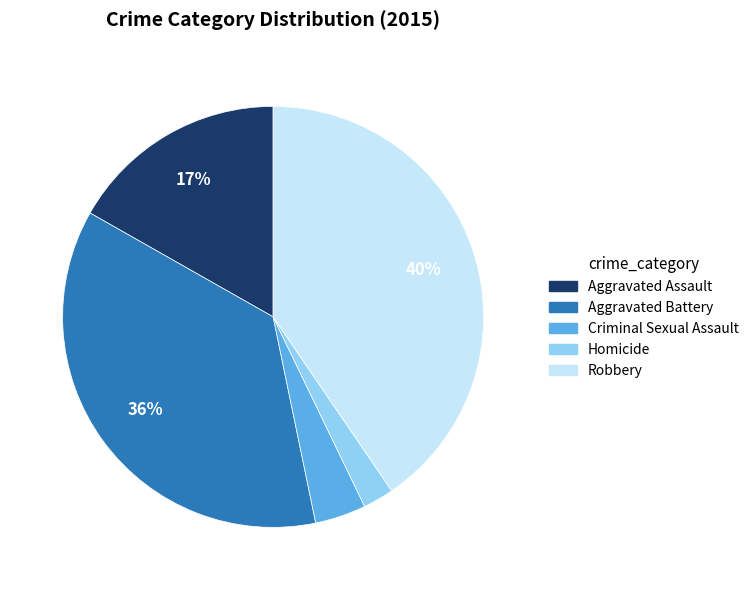

Is there a majority slice in this chart?

No